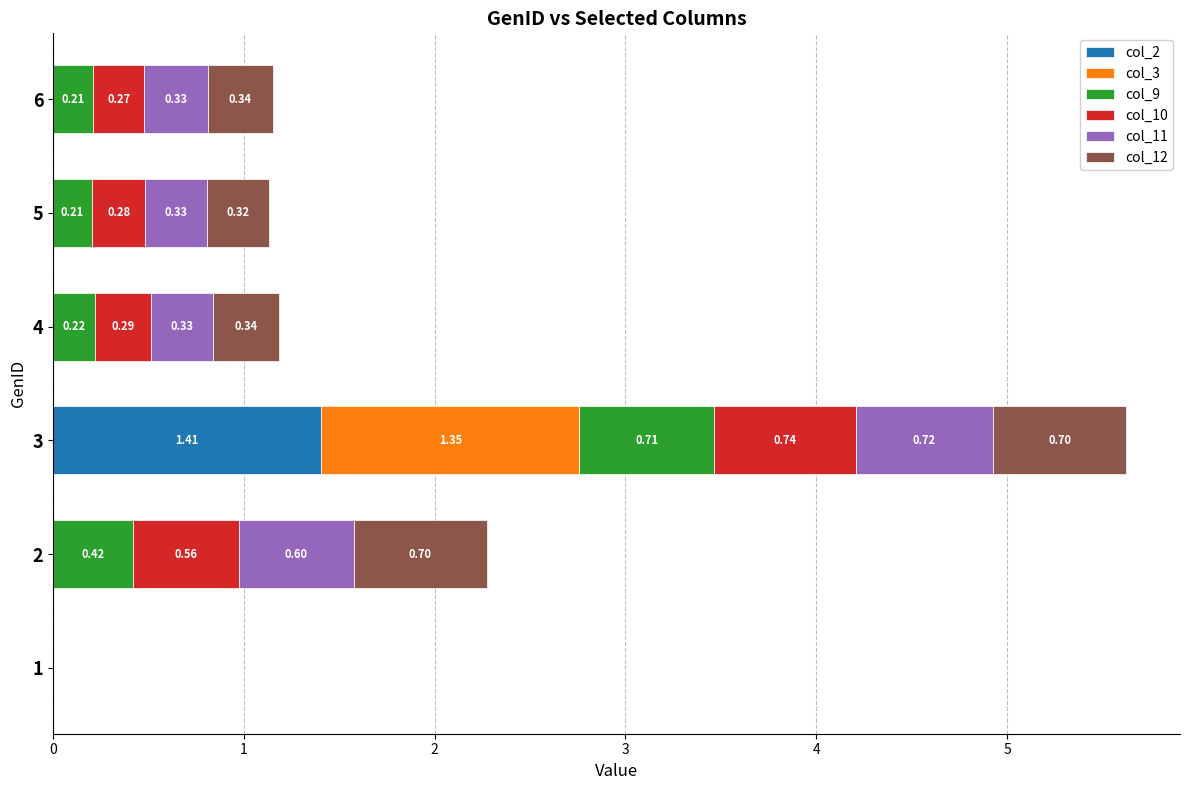

At which category is the sum across all series the highest?

3